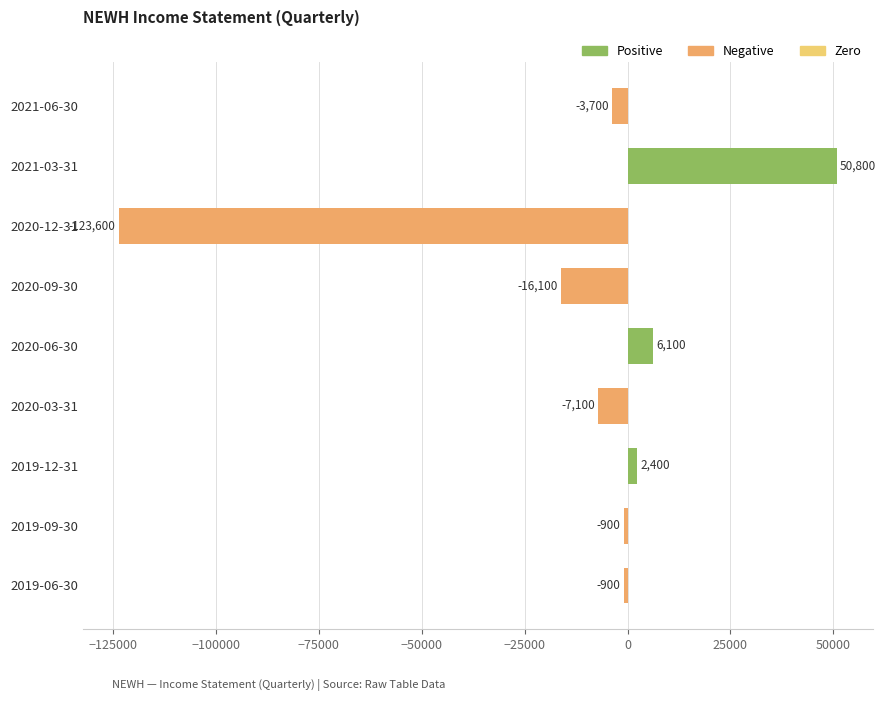

Which label corresponds to the largest value in the chart?

2021-03-31